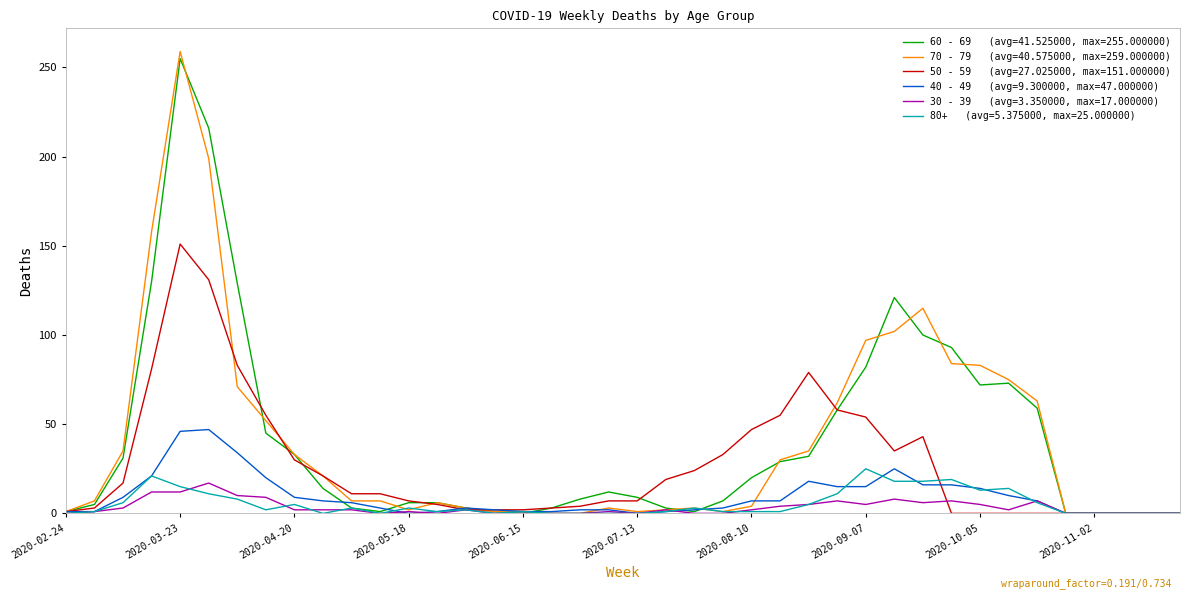

The value of 50 - 59 at 2020-04-13 is 78. True or false?

False